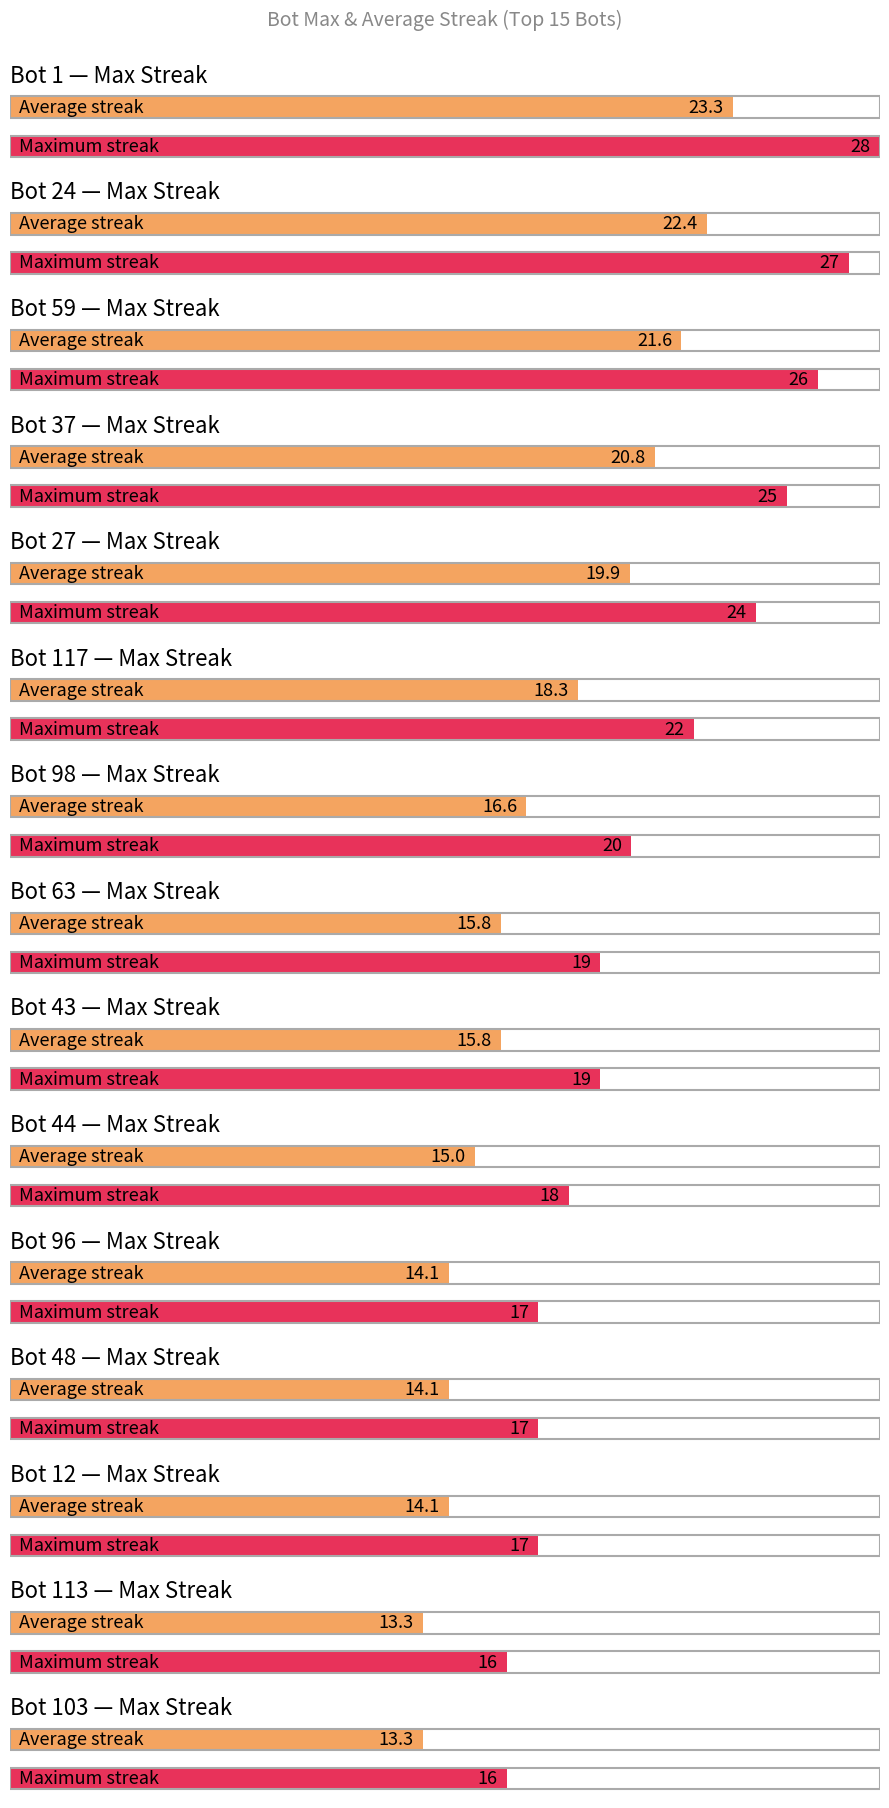

What is the label of the 9th bar from the left?

Bot 43